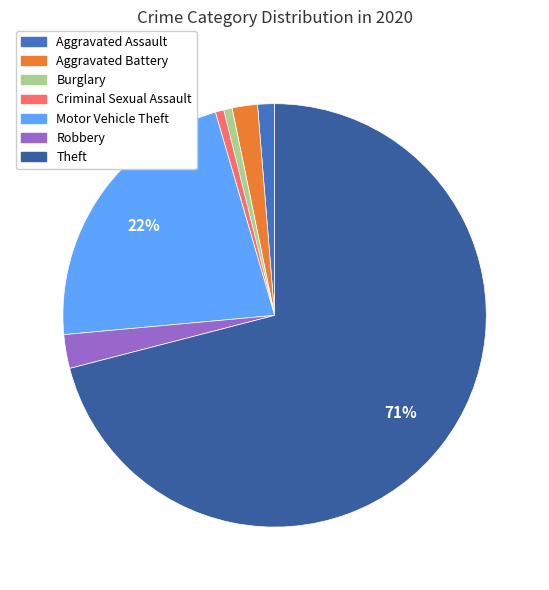

What is the largest slice in the pie chart?

Theft